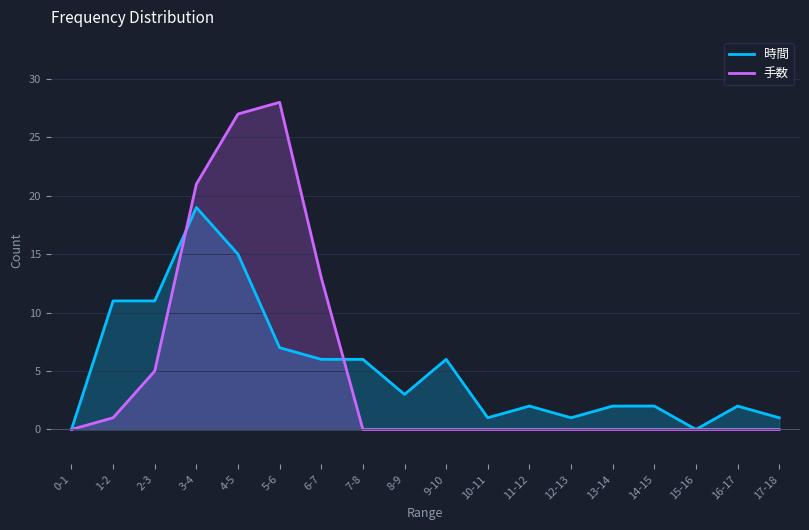

The 手数 series shows 19 at 15-16. True or false?

False